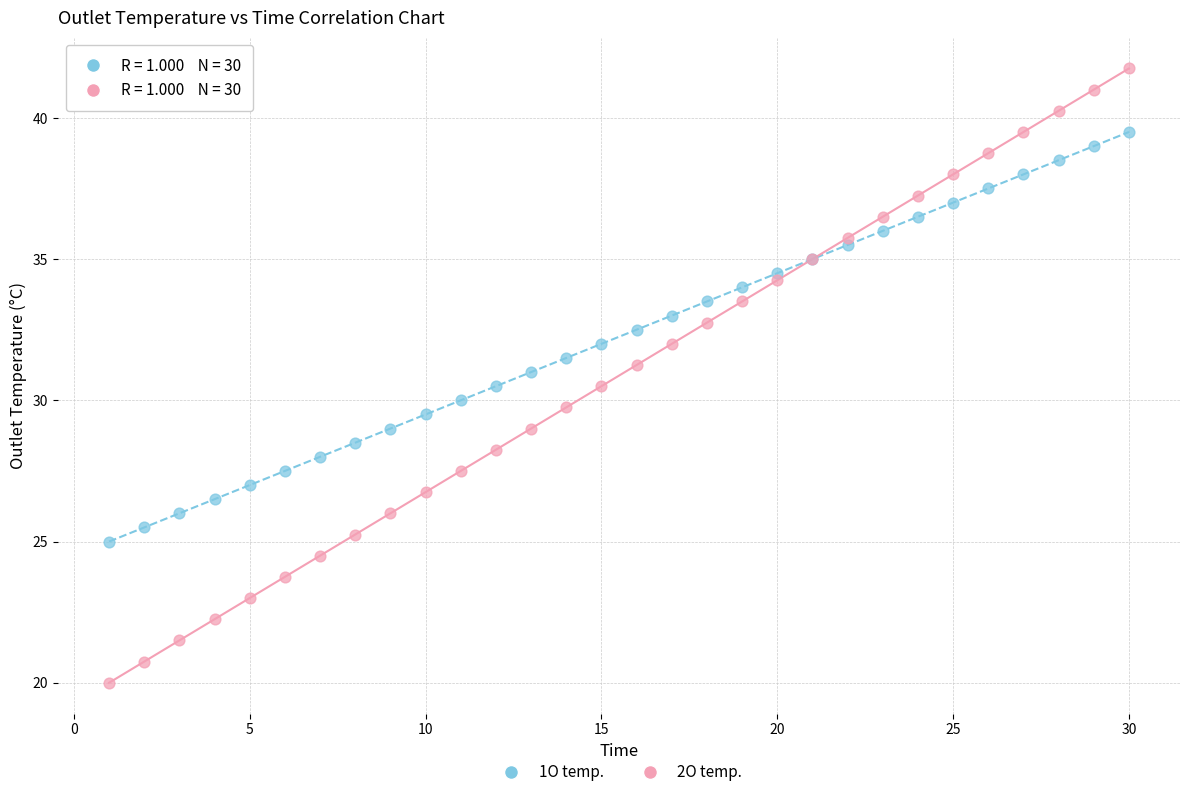

Which series contains the lowest Y value?

2O temp.